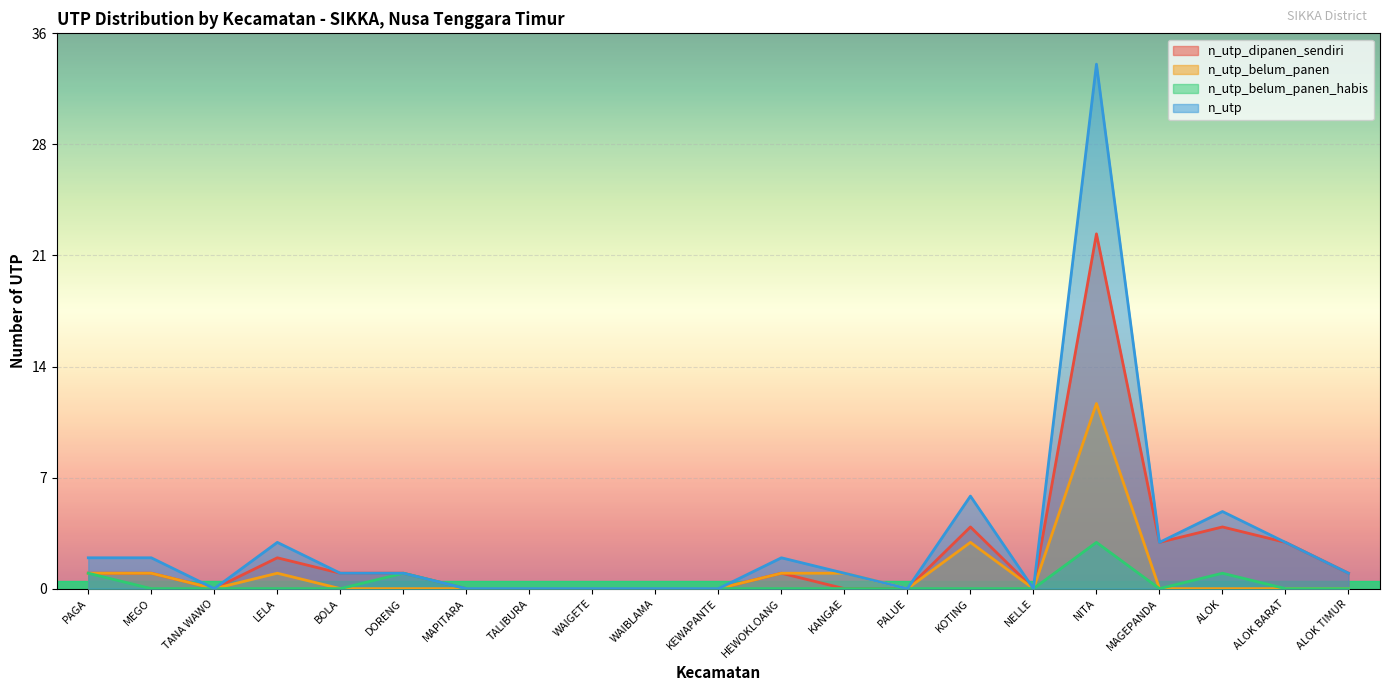

How many values in the n_utp_dipanen_sendiri series exceed 1?

6